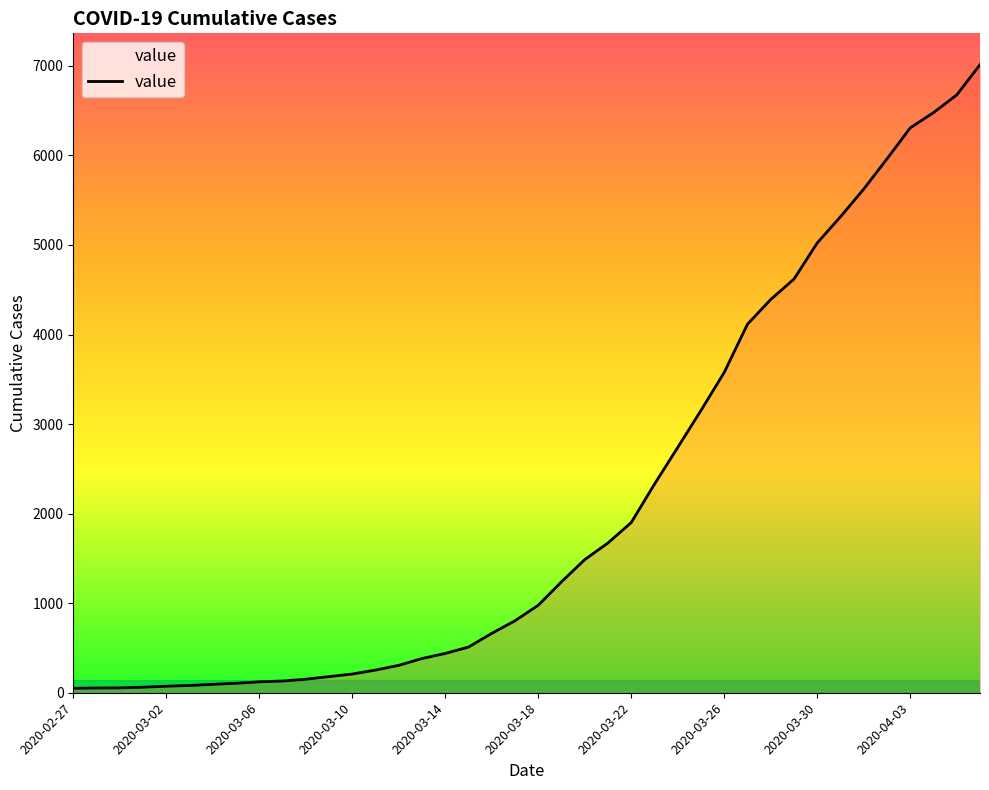

What is the difference between the maximum and minimum values?

6963